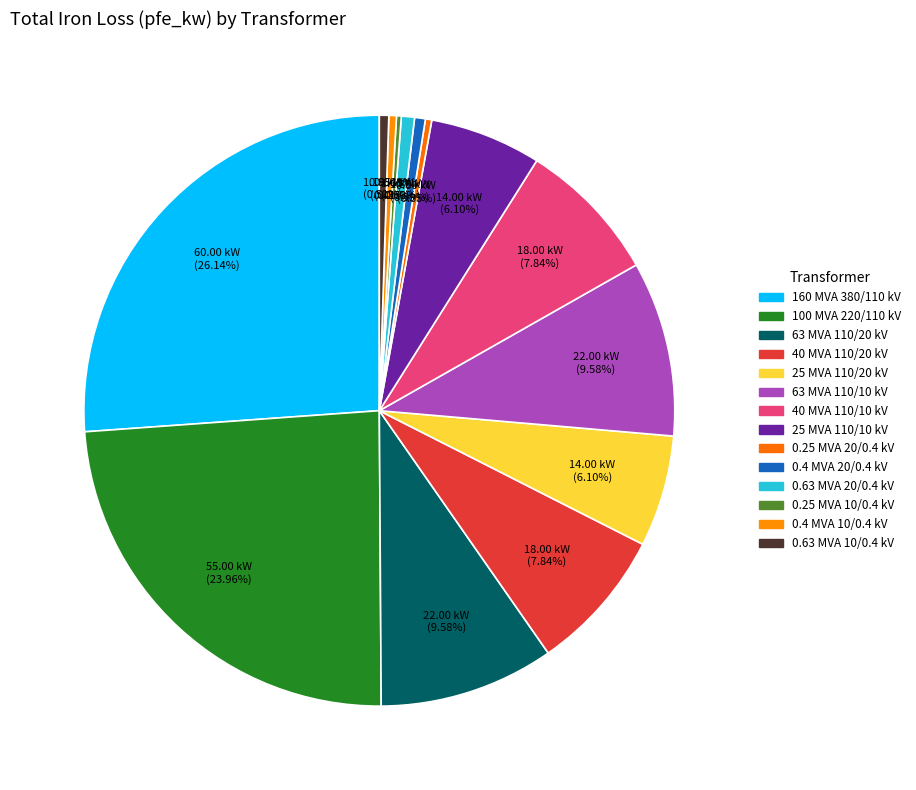

True or false: 40 MVA 110/10 kV accounts for 8% of the total.

True